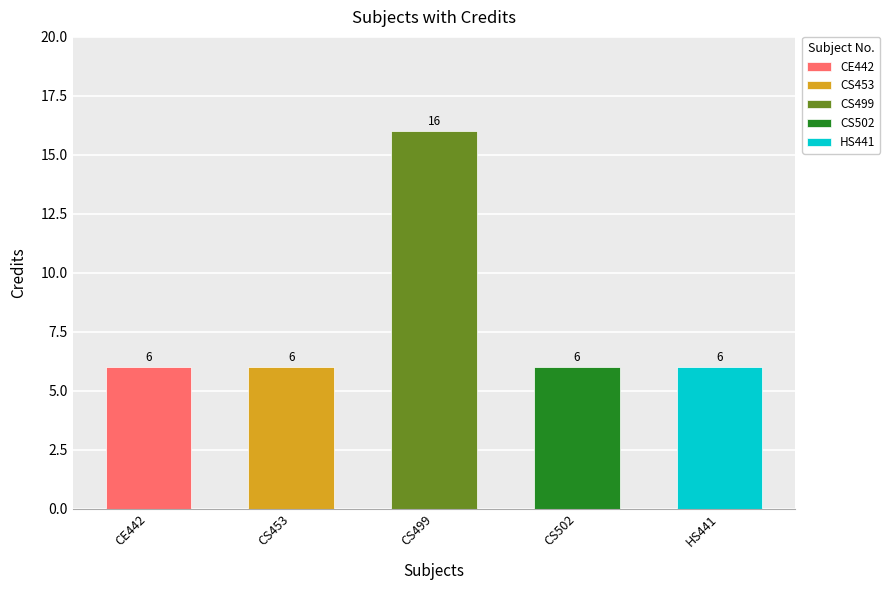

What is the minimum value shown in the chart?

6